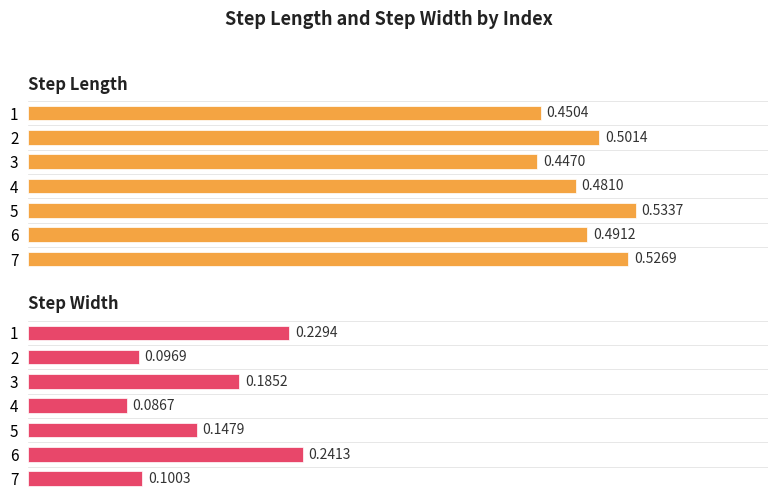

What is the value of the step_width bar at the 3rd from the left?

0.2